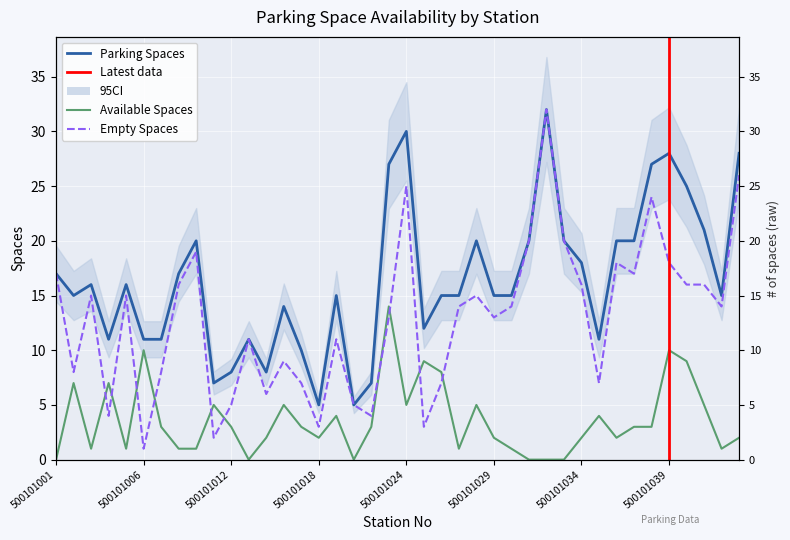

At which label does empty_spaces reach its peak?

500101032